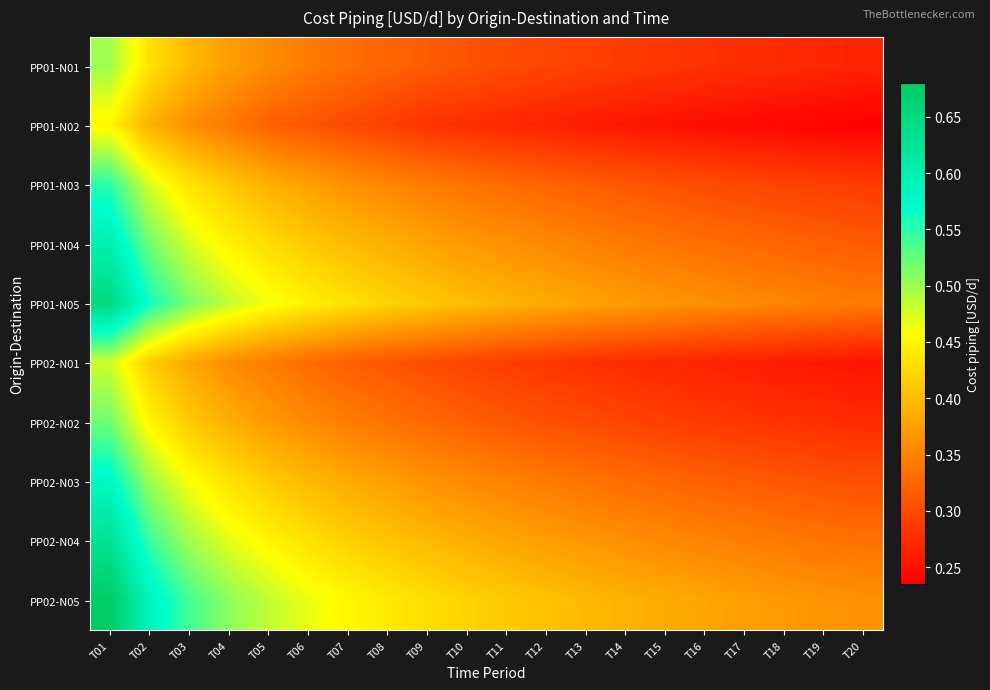

Reading right to left, extract all data points from this chart.

PP01-N01: T20=0.3	T19=0.3	T18=0.3	T17=0.3	T16=0.3	T15=0.3	T14=0.3	T13=0.3	T12=0.3	T11=0.3	T10=0.3	T09=0.3	T08=0.3	T07=0.3	T06=0.3	T05=0.4	T04=0.4	T03=0.4	T02=0.4	T01=0.5
PP01-N02: T20=0.2	T19=0.2	T18=0.2	T17=0.2	T16=0.2	T15=0.3	T14=0.3	T13=0.3	T12=0.3	T11=0.3	T10=0.3	T09=0.3	T08=0.3	T07=0.3	T06=0.3	T05=0.3	T04=0.3	T03=0.4	T02=0.4	T01=0.5
PP01-N03: T20=0.3	T19=0.3	T18=0.3	T17=0.3	T16=0.3	T15=0.3	T14=0.3	T13=0.3	T12=0.3	T11=0.3	T10=0.3	T09=0.3	T08=0.4	T07=0.4	T06=0.4	T05=0.4	T04=0.4	T03=0.4	T02=0.5	T01=0.6
PP01-N04: T20=0.3	T19=0.3	T18=0.3	T17=0.3	T16=0.3	T15=0.3	T14=0.3	T13=0.3	T12=0.4	T11=0.4	T10=0.4	T09=0.4	T08=0.4	T07=0.4	T06=0.4	T05=0.4	T04=0.4	T03=0.5	T02=0.5	T01=0.6
PP01-N05: T20=0.3	T19=0.3	T18=0.4	T17=0.4	T16=0.4	T15=0.4	T14=0.4	T13=0.4	T12=0.4	T11=0.4	T10=0.4	T09=0.4	T08=0.4	T07=0.4	T06=0.4	T05=0.5	T04=0.5	T03=0.5	T02=0.6	T01=0.7
PP02-N01: T20=0.3	T19=0.3	T18=0.3	T17=0.3	T16=0.3	T15=0.3	T14=0.3	T13=0.3	T12=0.3	T11=0.3	T10=0.3	T09=0.3	T08=0.3	T07=0.3	T06=0.3	T05=0.3	T04=0.4	T03=0.4	T02=0.4	T01=0.5
PP02-N02: T20=0.3	T19=0.3	T18=0.3	T17=0.3	T16=0.3	T15=0.3	T14=0.3	T13=0.3	T12=0.3	T11=0.3	T10=0.3	T09=0.3	T08=0.3	T07=0.3	T06=0.4	T05=0.4	T04=0.4	T03=0.4	T02=0.5	T01=0.5
PP02-N03: T20=0.3	T19=0.3	T18=0.3	T17=0.3	T16=0.3	T15=0.3	T14=0.3	T13=0.3	T12=0.3	T11=0.3	T10=0.4	T09=0.4	T08=0.4	T07=0.4	T06=0.4	T05=0.4	T04=0.4	T03=0.5	T02=0.5	T01=0.6
PP02-N04: T20=0.3	T19=0.3	T18=0.3	T17=0.3	T16=0.3	T15=0.4	T14=0.4	T13=0.4	T12=0.4	T11=0.4	T10=0.4	T09=0.4	T08=0.4	T07=0.4	T06=0.4	T05=0.4	T04=0.5	T03=0.5	T02=0.5	T01=0.6
PP02-N05: T20=0.4	T19=0.4	T18=0.4	T17=0.4	T16=0.4	T15=0.4	T14=0.4	T13=0.4	T12=0.4	T11=0.4	T10=0.4	T09=0.4	T08=0.4	T07=0.5	T06=0.5	T05=0.5	T04=0.5	T03=0.5	T02=0.6	T01=0.7